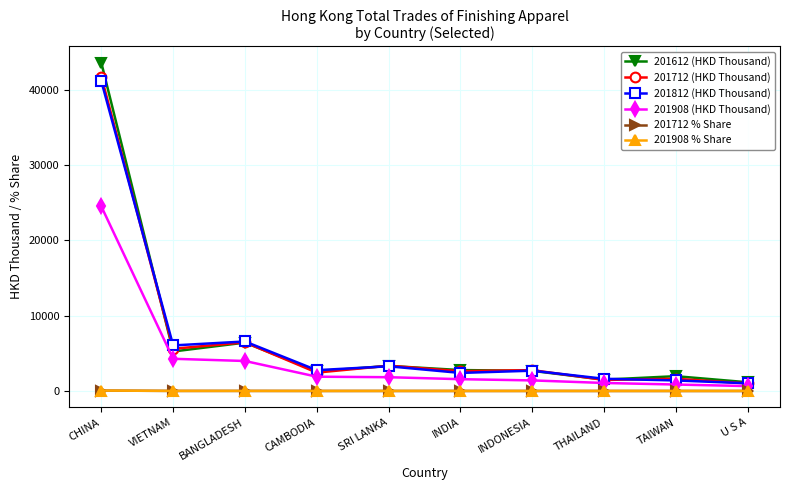

True or false: 201908 (HKD Thousand) has a value of 4272.2 at VIETNAM.

True